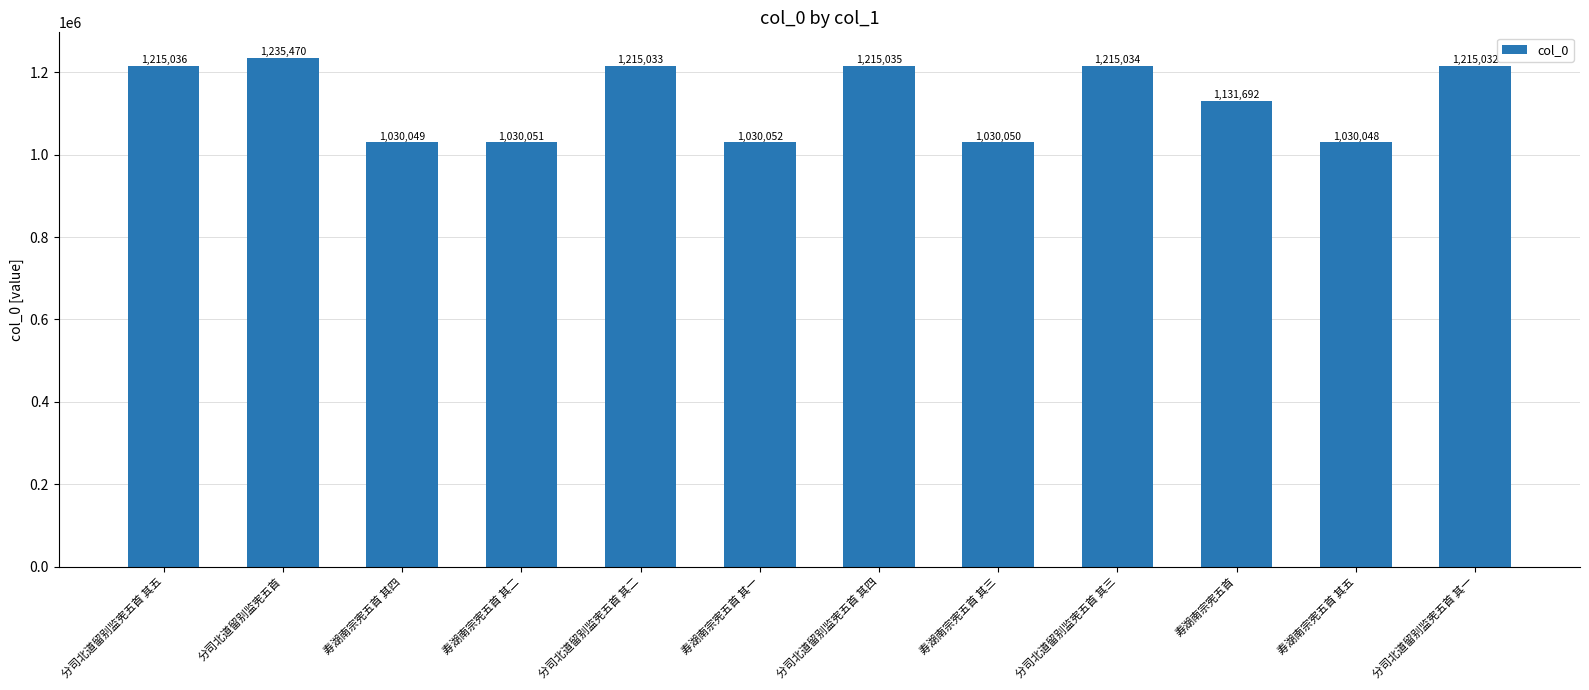

Between 分司北道留别监宪五首 其三 and 分司北道留别监宪五首 其四, which is larger?

分司北道留别监宪五首 其四